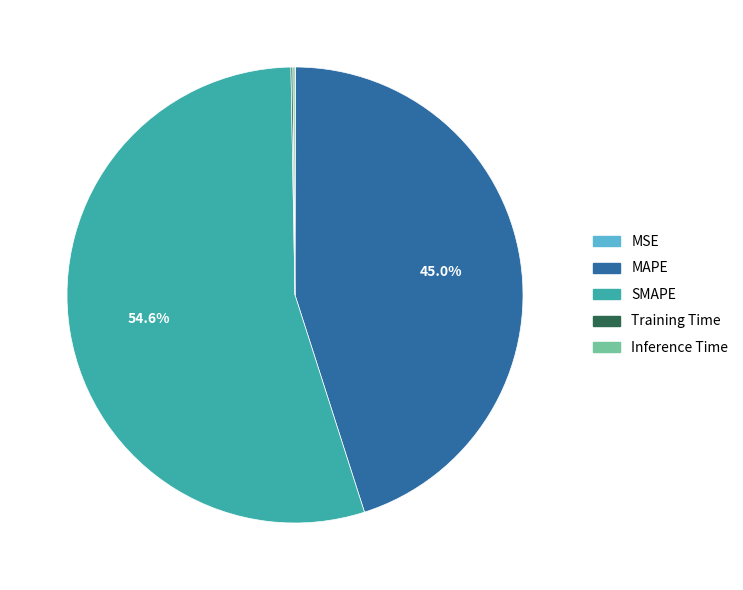

What is the largest slice in the pie chart?

SMAPE